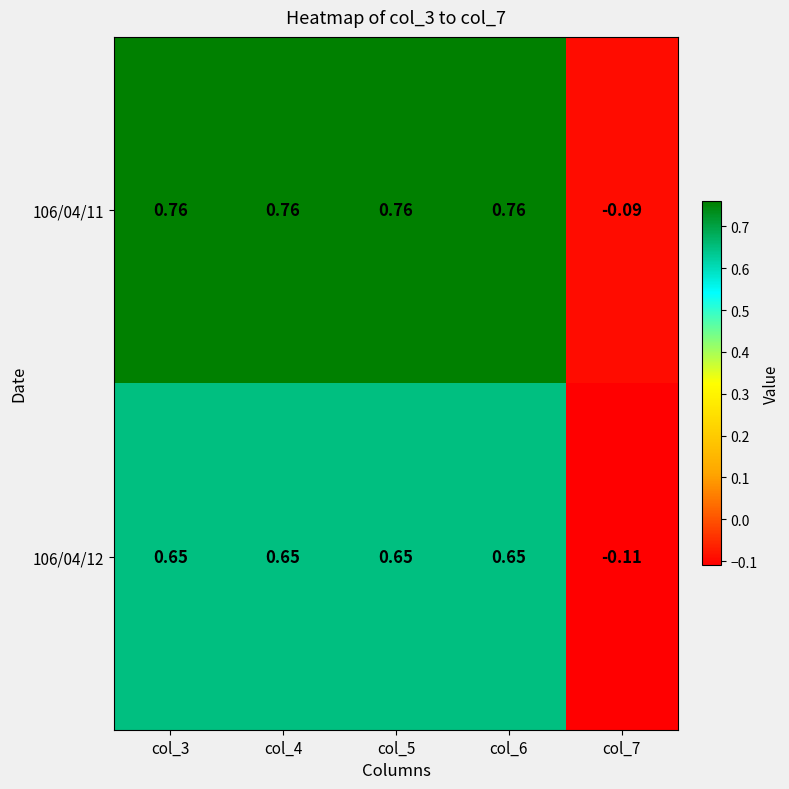

Is the value of 106/04/11 at col_5 greater than the value of 106/04/12 at col_7?

Yes